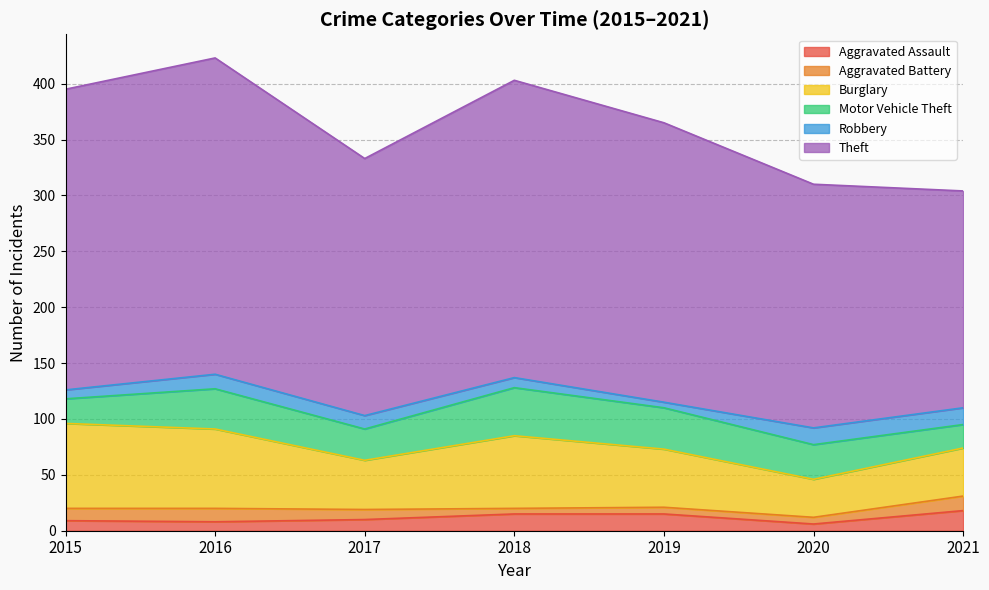

At which category is the sum across all series the highest?

2016